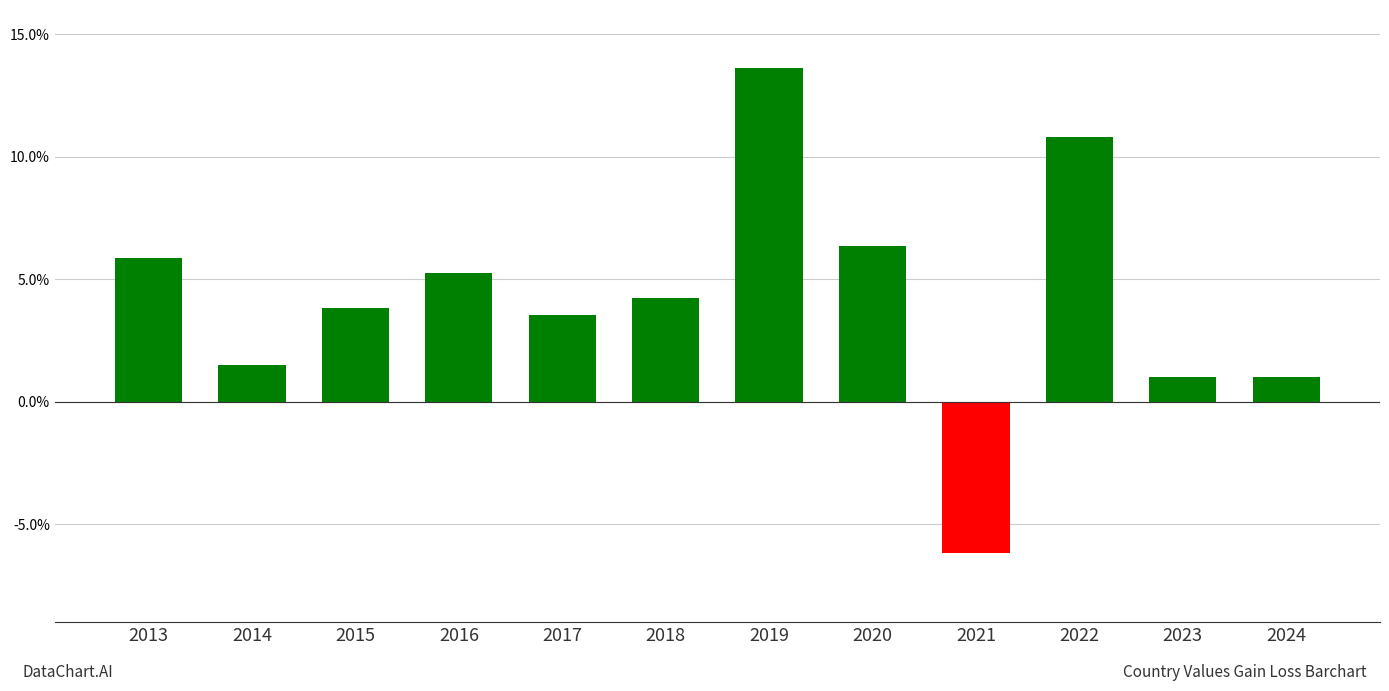

Reading right to left, what are all the values shown in this chart?

1.0	1.0	10.8	-6.2	6.4	13.6	4.2	3.5	5.3	3.8	1.5	5.9